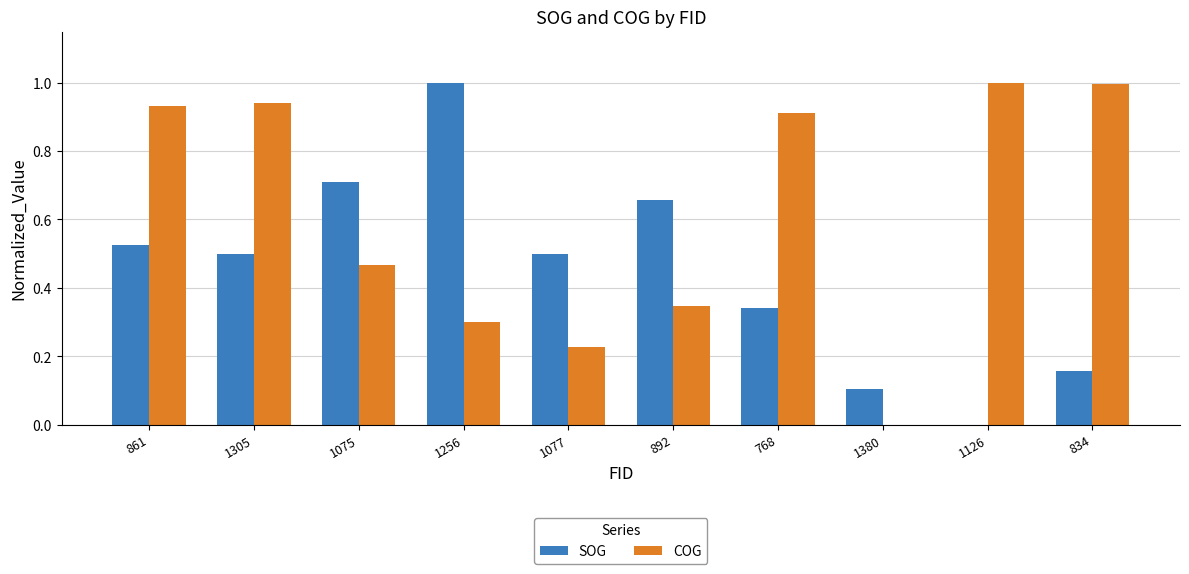

What is the spread (max minus min) of values at 1305?

0.4